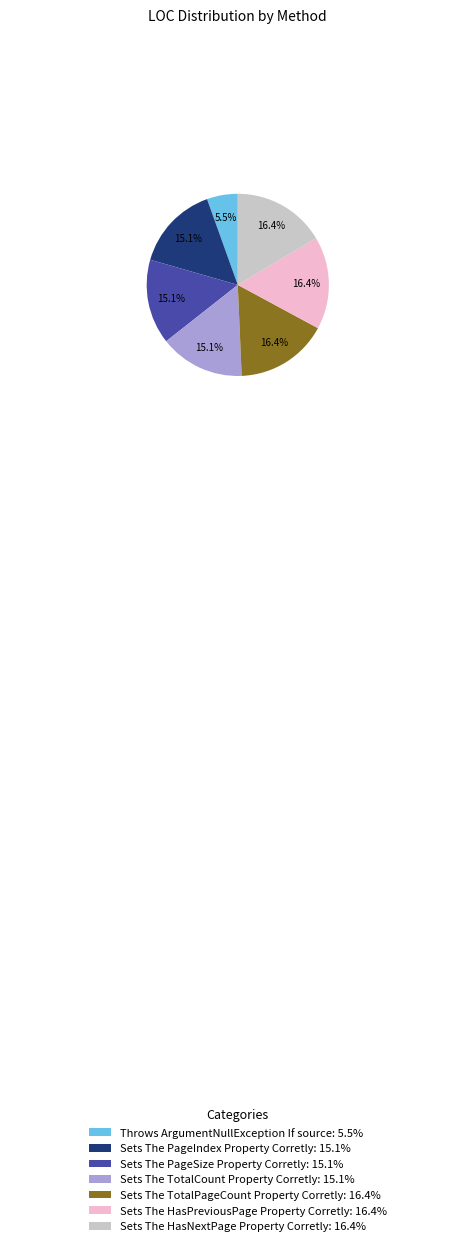

To the nearest percent, what is the difference between the largest and smallest slice percentages?

11%